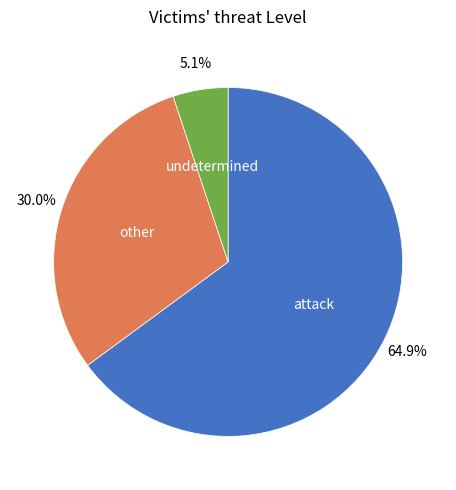

Is there any slice that represents more than half of the pie?

Yes